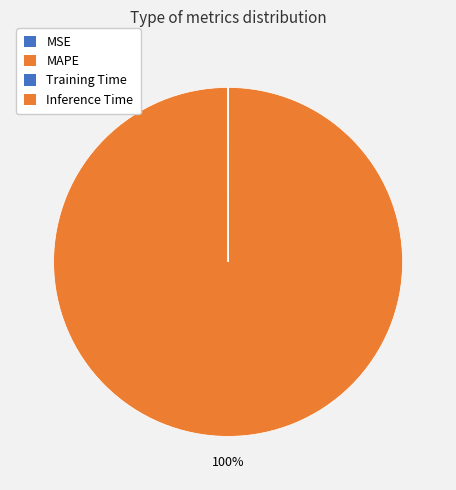

How many slices are in this pie chart?

4